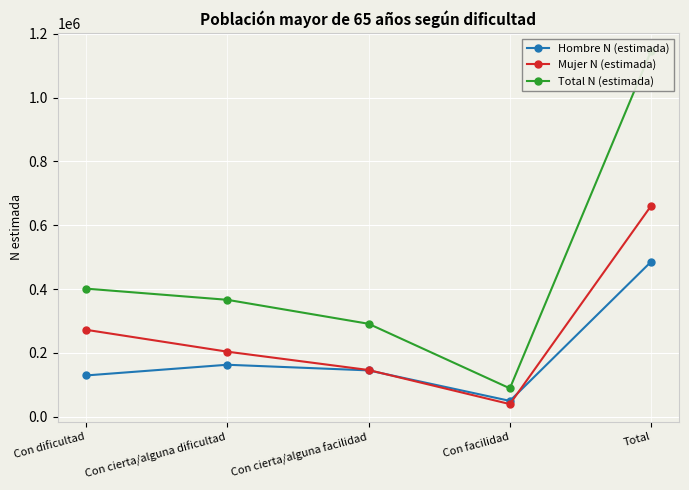

At which category is the sum across all series the highest?

Total